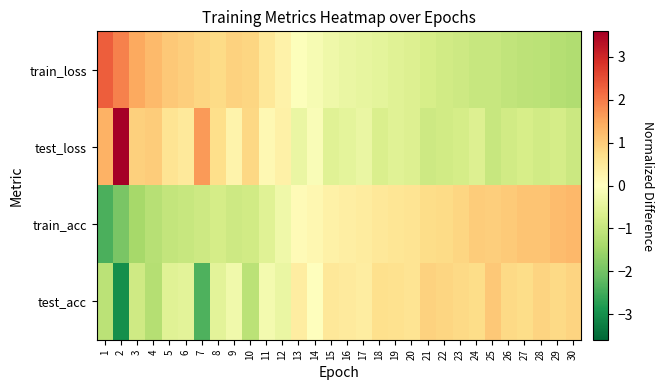

What is the smallest value displayed?

-3.0